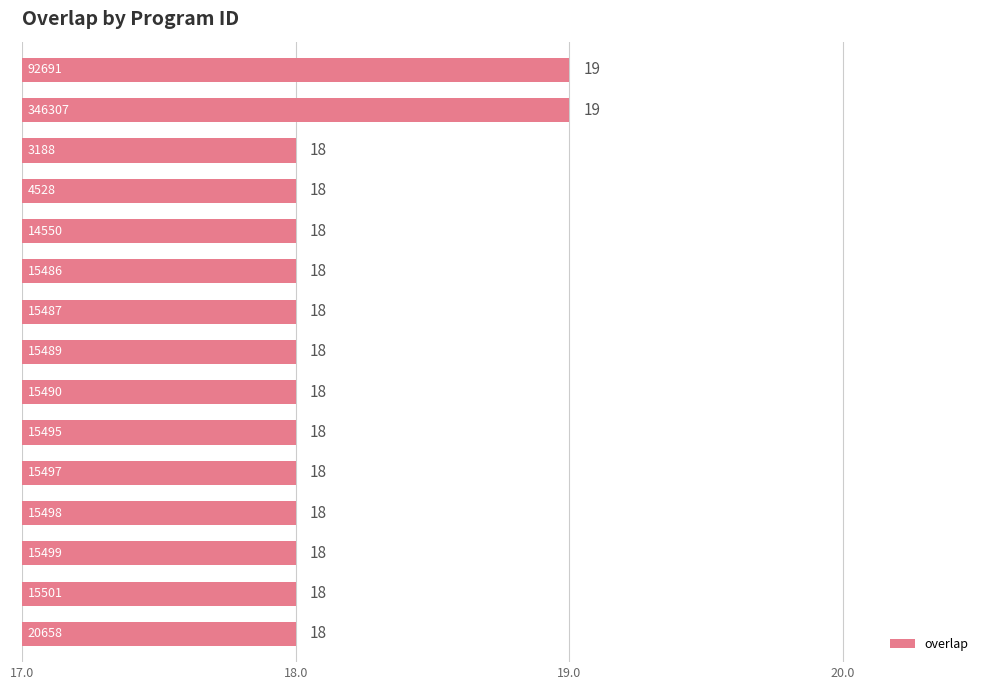

What is the greatest value displayed?

19